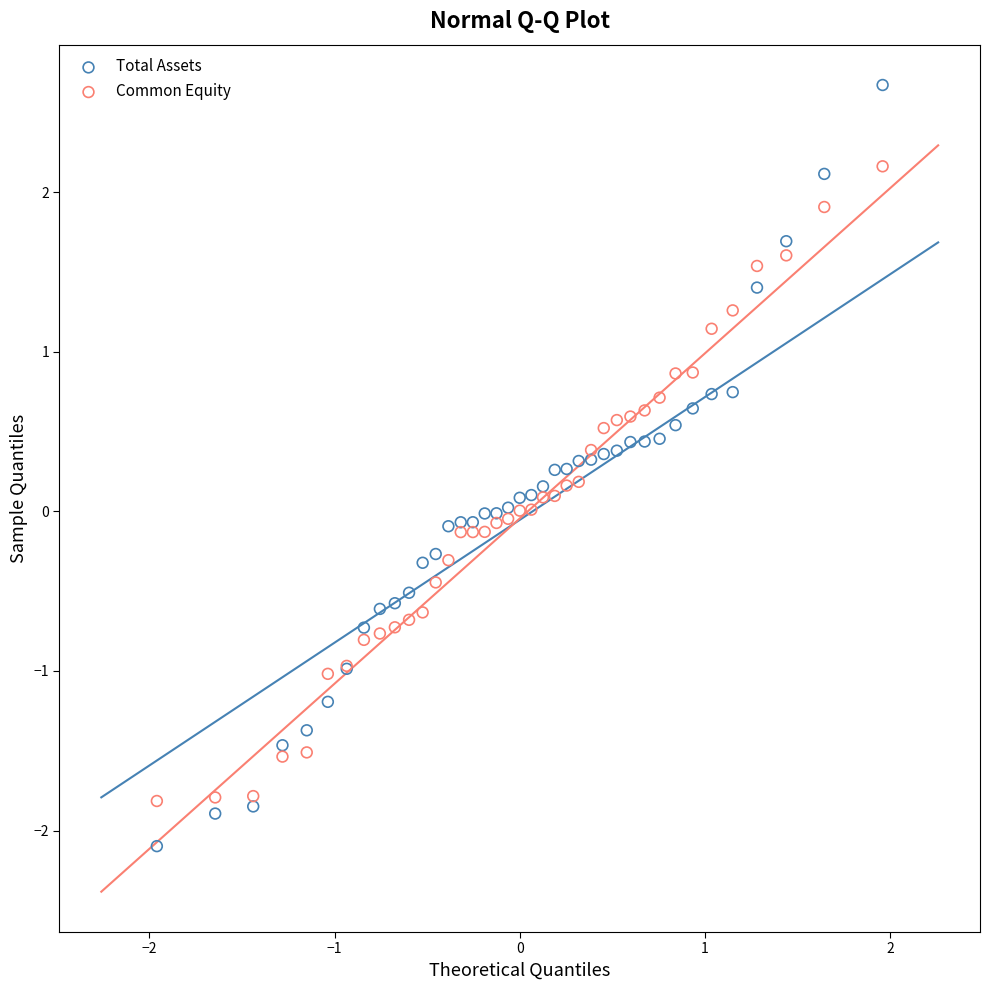

What is the X range (max minus min) for the scatter plot?

3.9